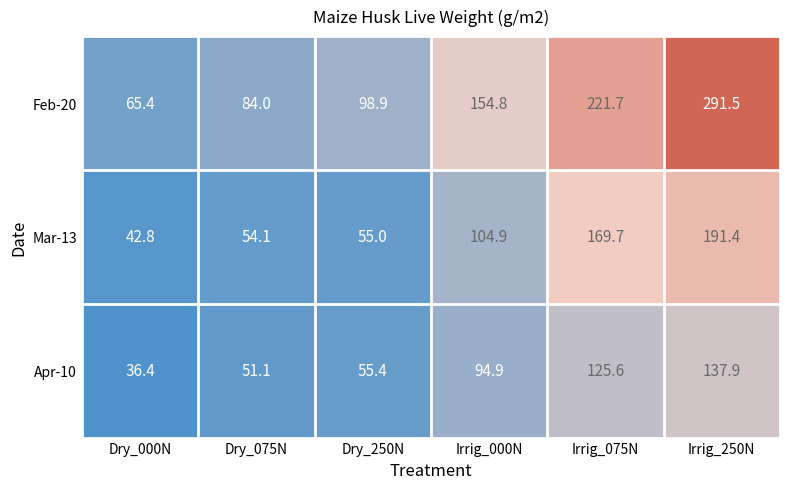

True or false: Feb-20 has a value of 65.4 at Dry_000N.

True